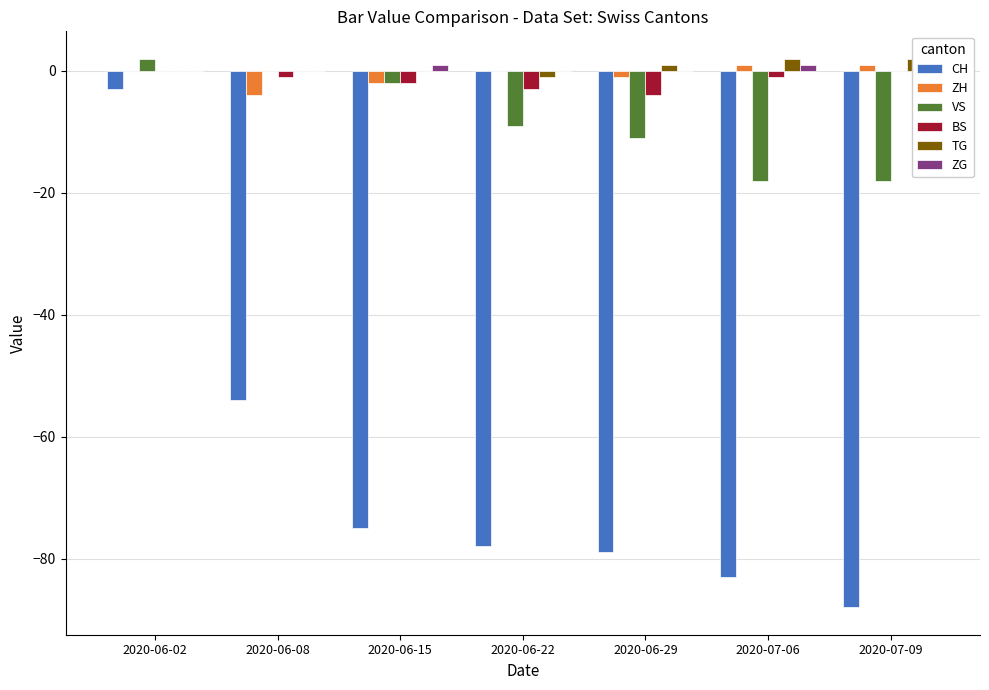

Which series changed the most between 2020-06-15 and 2020-07-09?

VS